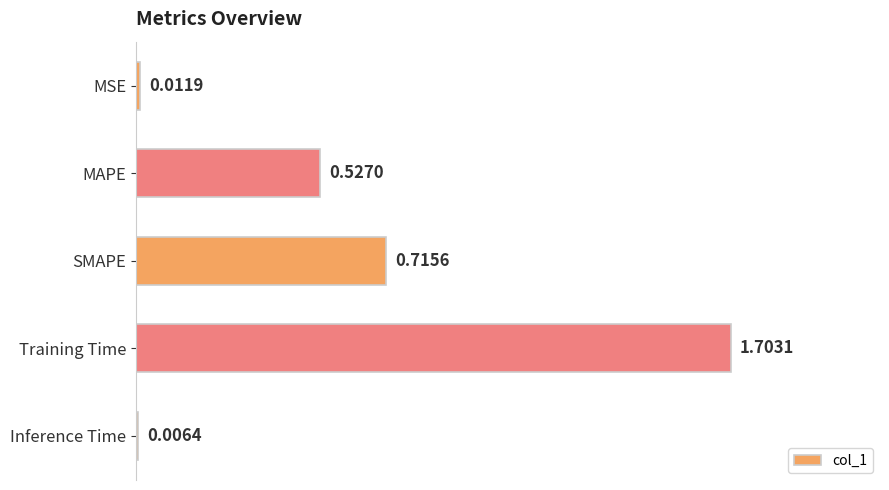

What is the maximum value shown in the chart?

1.7